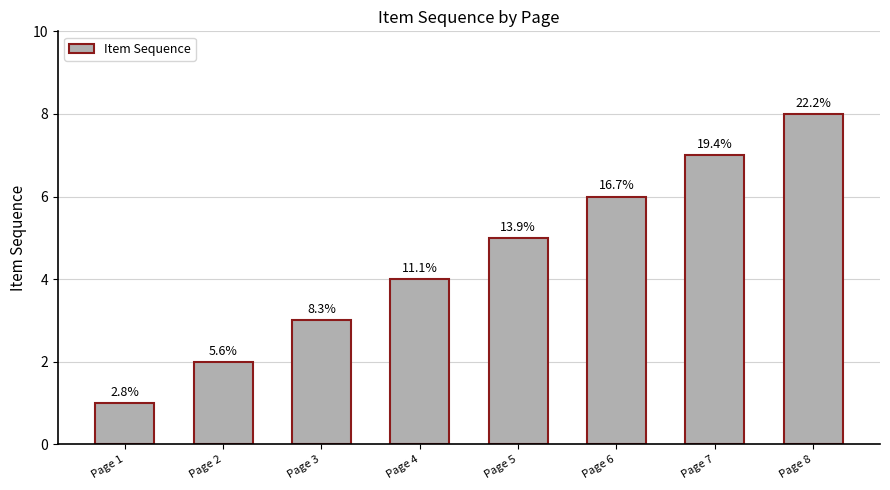

What is the difference between the maximum and minimum values?

7